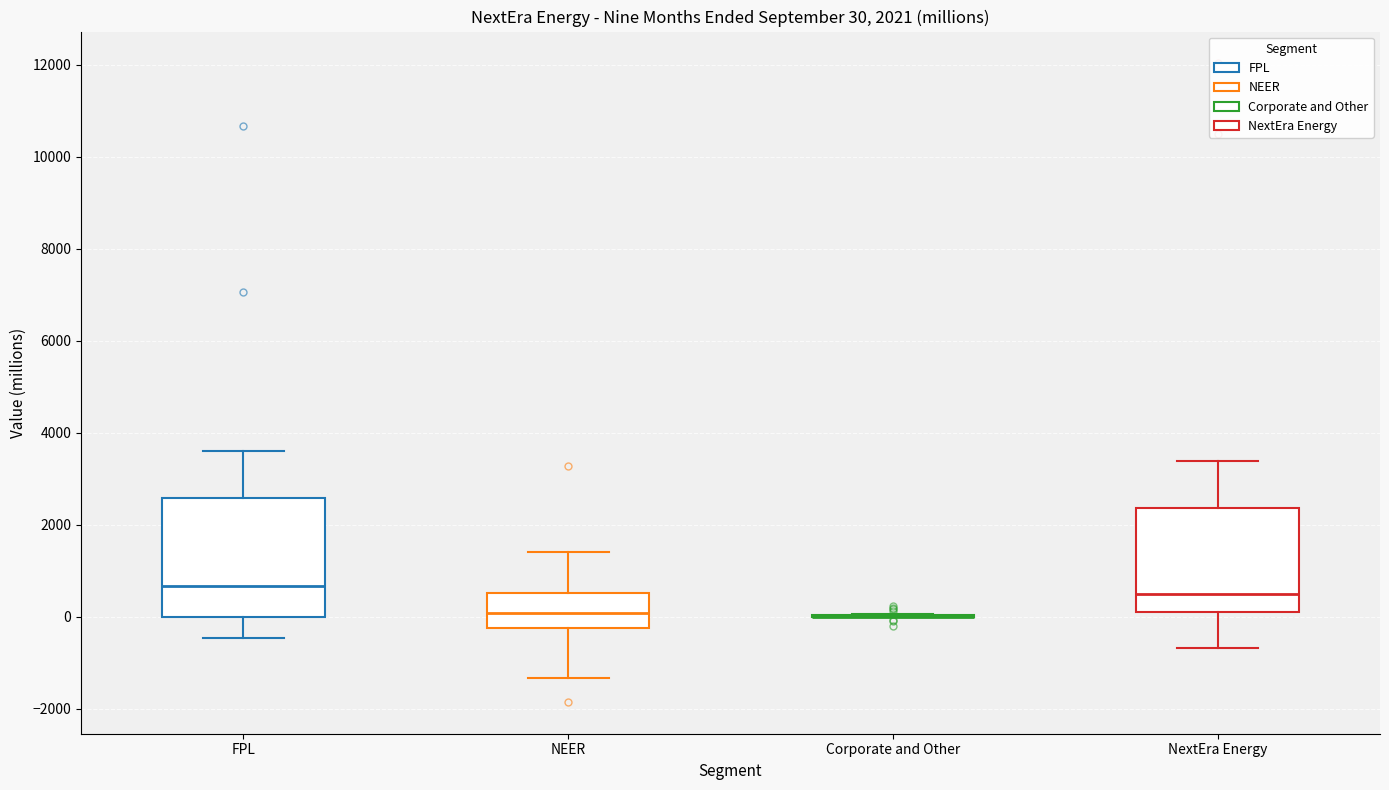

Comparing the boxes themselves (not the whiskers), which one is the tallest?

FPL